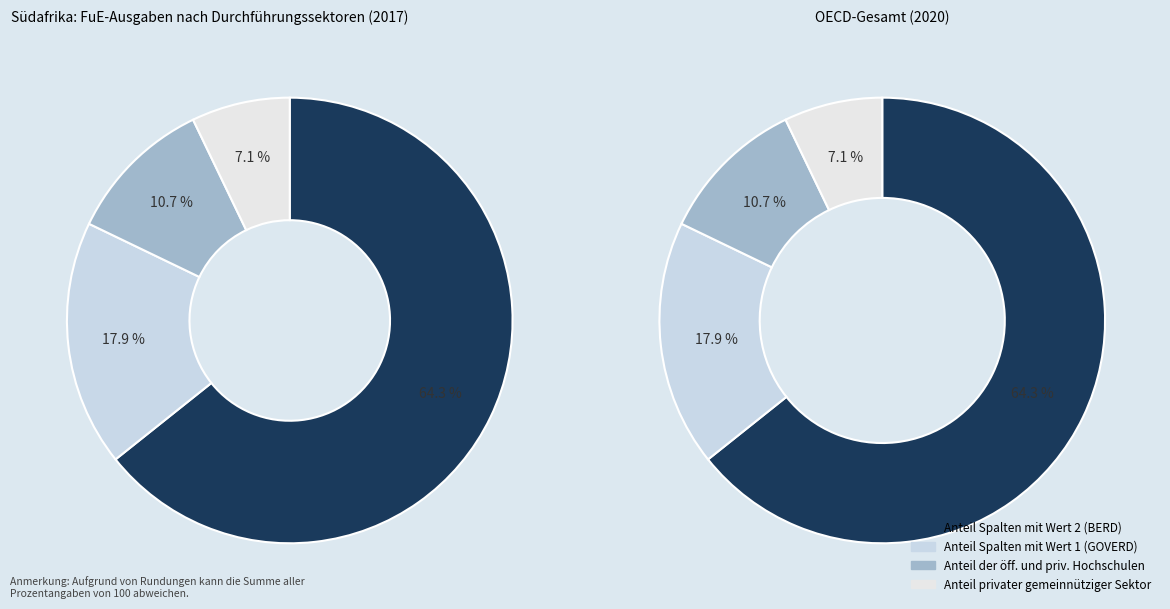

Does 4 account for over 50% of the chart?

No